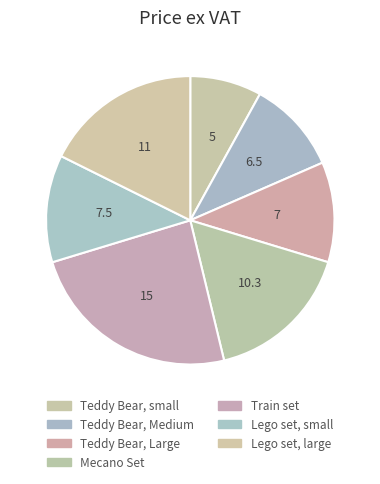

How many segments does this pie chart have?

7